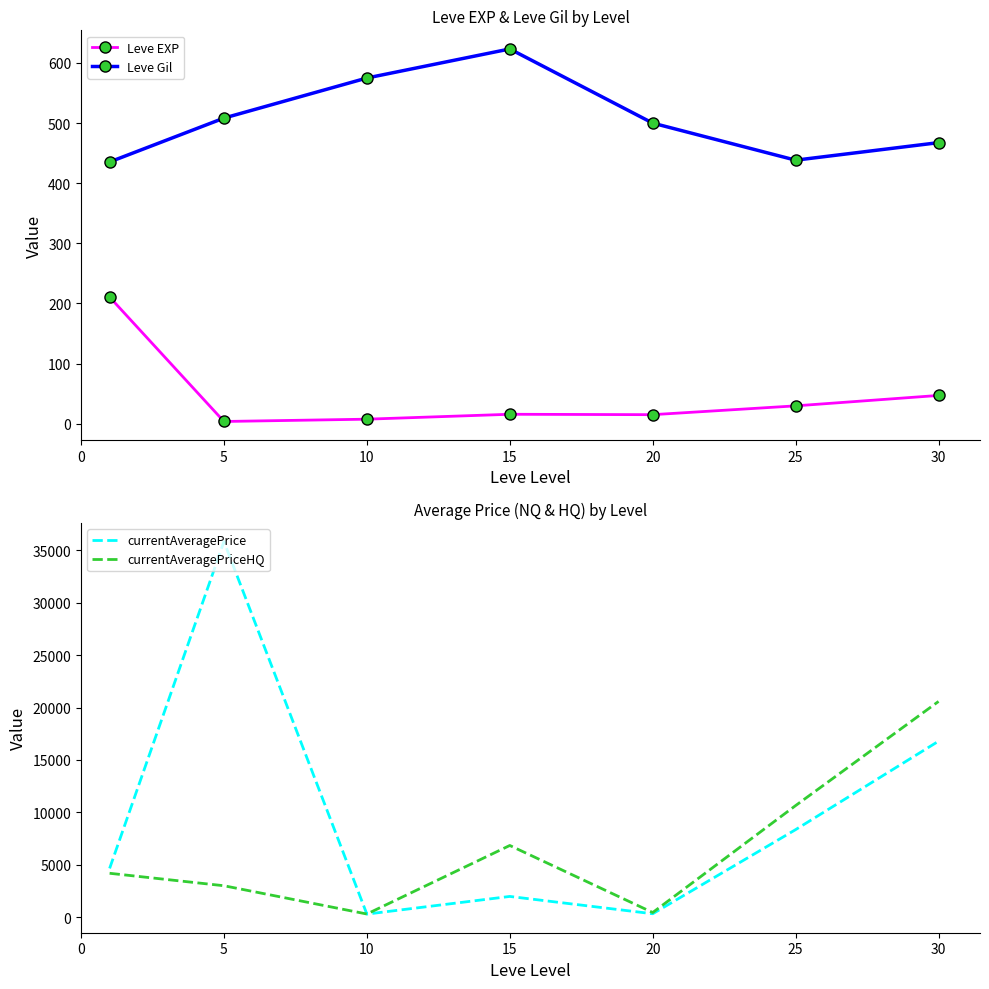

What is the value of the Leve Gil point at the 2nd from the left?

508.3